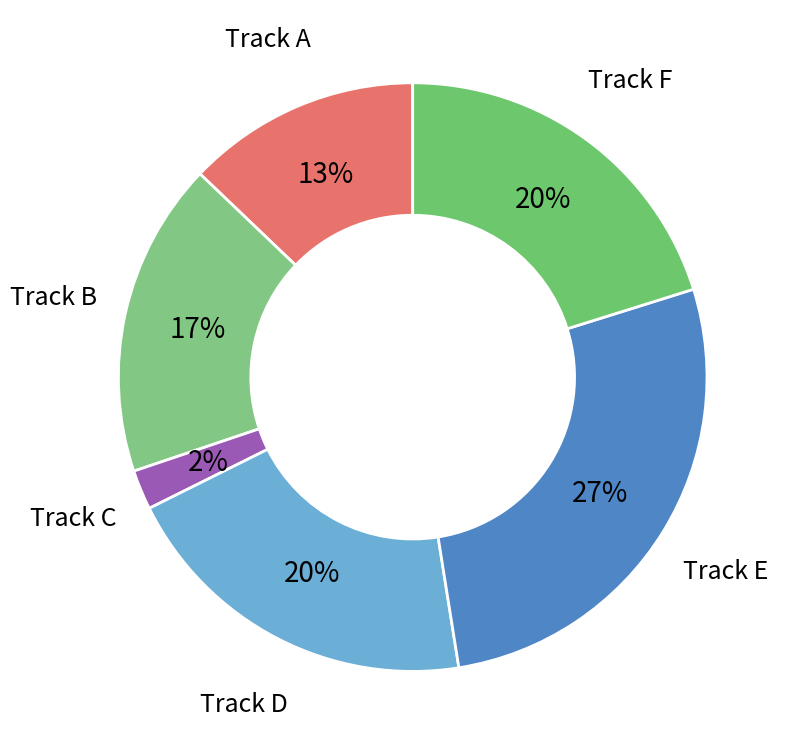

Count the number of slices in the pie.

6